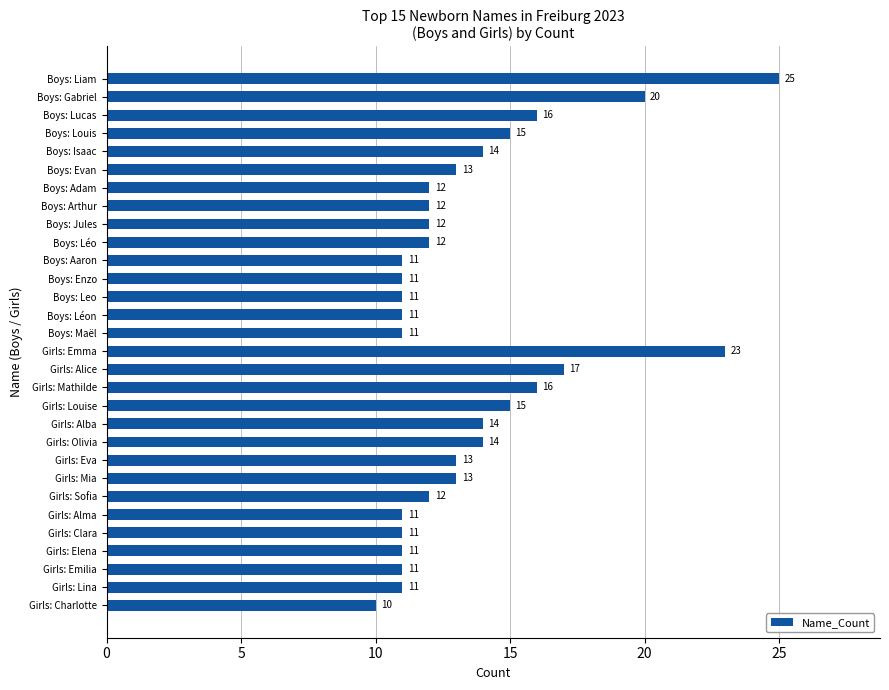

Reading top to bottom, list all the values displayed in this chart.

25	20	16	15	14	13	12	12	12	12	11	11	11	11	11	23	17	16	15	14	14	13	13	12	11	11	11	11	11	10